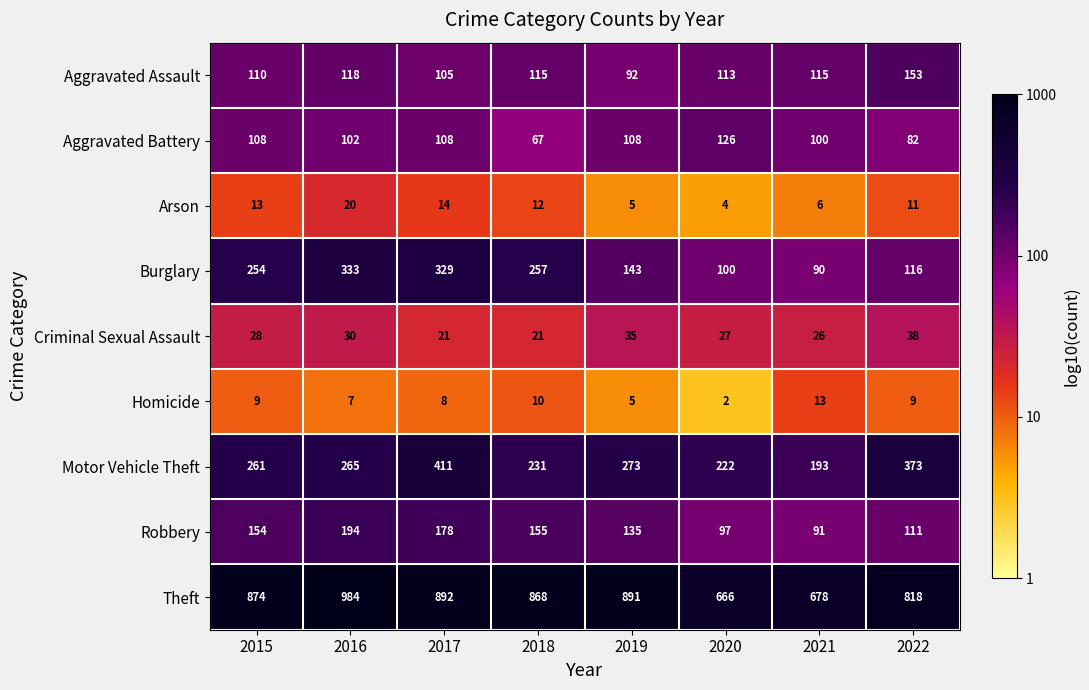

True or false: Aggravated Assault has a value of 115 at 2021.

True